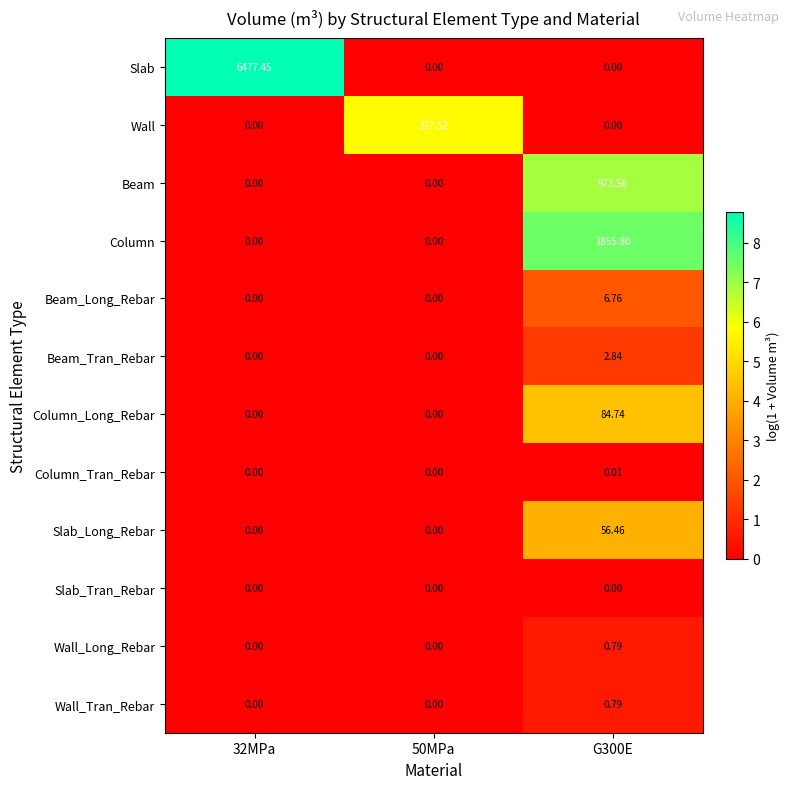

Is the value of Slab at 32MPa greater than the value of Column_Tran_Rebar at G300E?

Yes